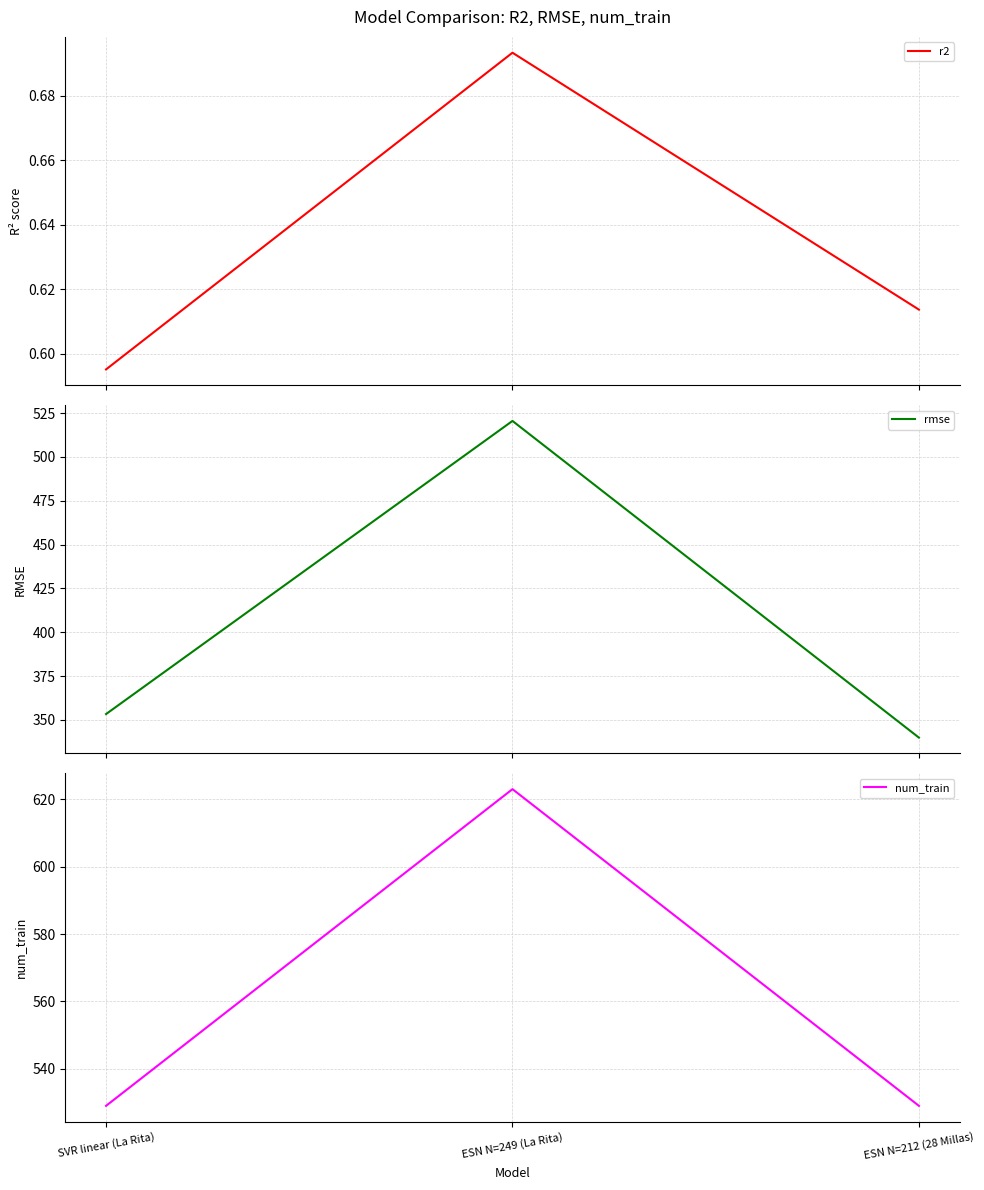

At which category is the sum across all series the highest?

ESN N=249 (La Rita)